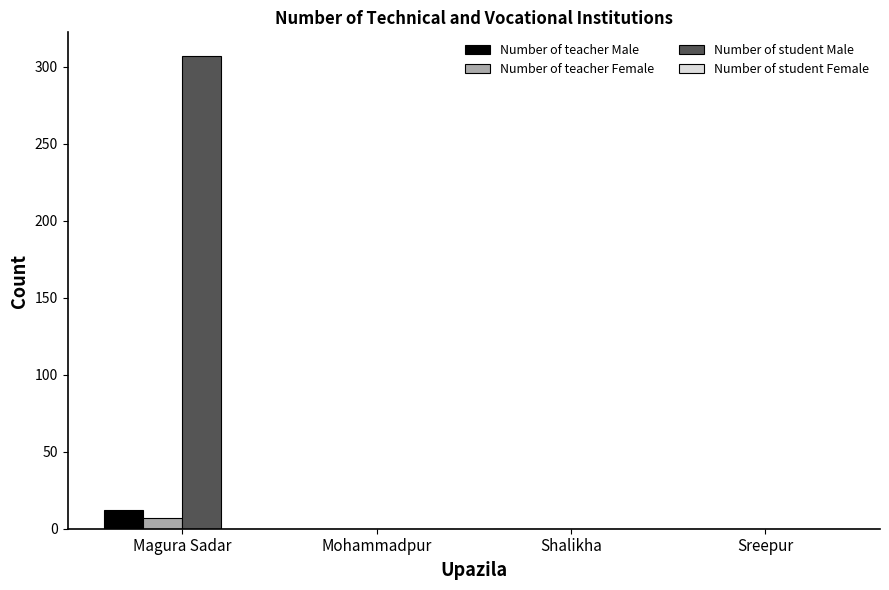

Which series changed the most between Magura Sadar and Shalikha?

Number of student Male